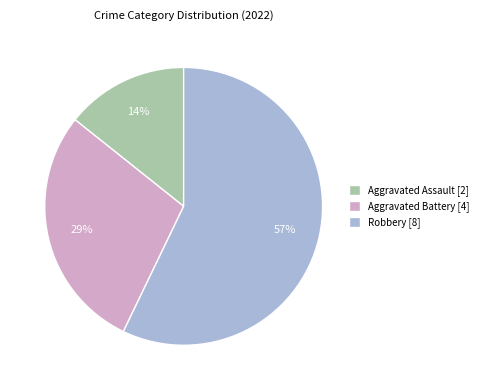

To the nearest percent, what percentage of the pie is Aggravated Battery?

29%